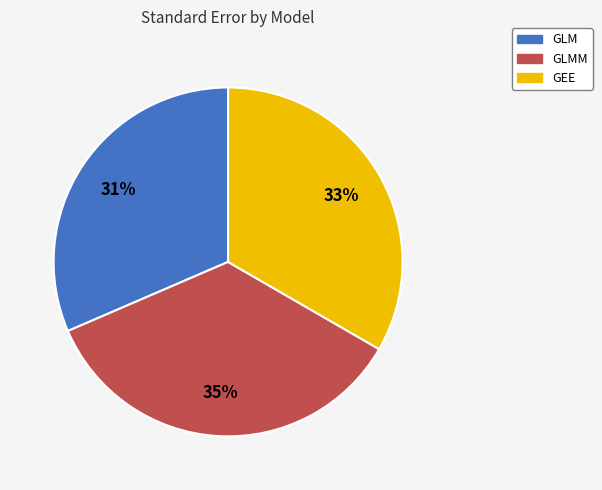

To the nearest percent, what is the average slice percentage?

33%